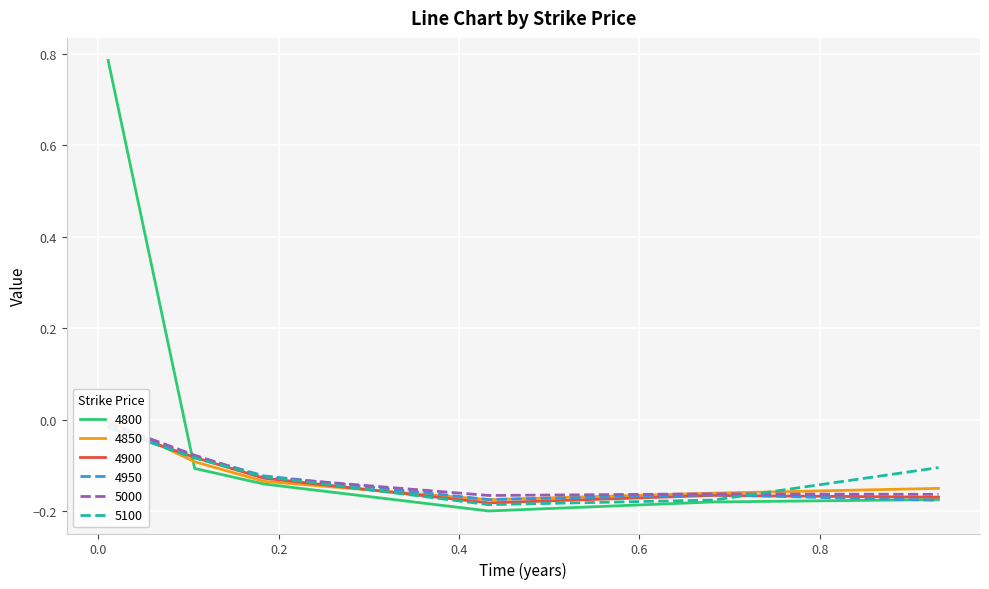

Which series has the largest total across all categories?

4800